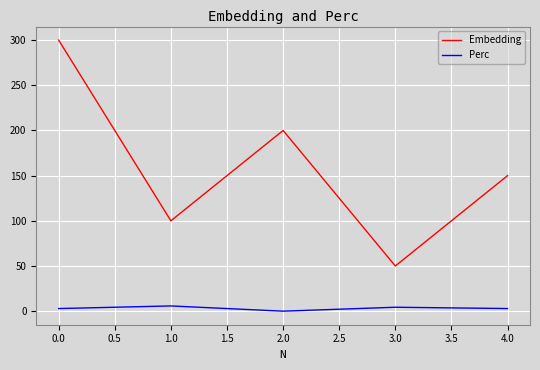

How many interior local valleys does the Perc series have?

1